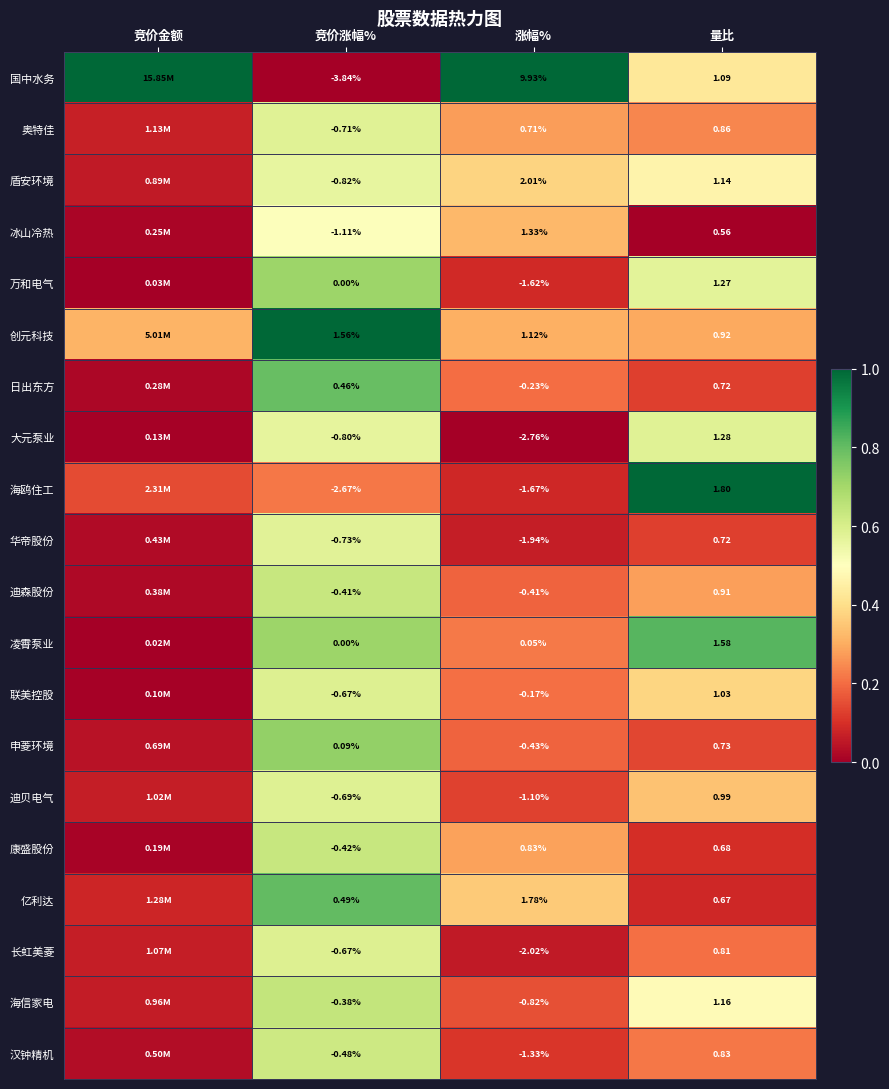

Rank the series at 涨幅% from highest to lowest value.

国中水务, 盾安环境, 亿利达, 冰山冷热, 创元科技, 康盛股份, 奥特佳, 凌霄泵业, 联美控股, 日出东方, 迪森股份, 申菱环境, 海信家电, 迪贝电气, 汉钟精机, 万和电气, 海鸥住工, 华帝股份, 长虹美菱, 大元泵业